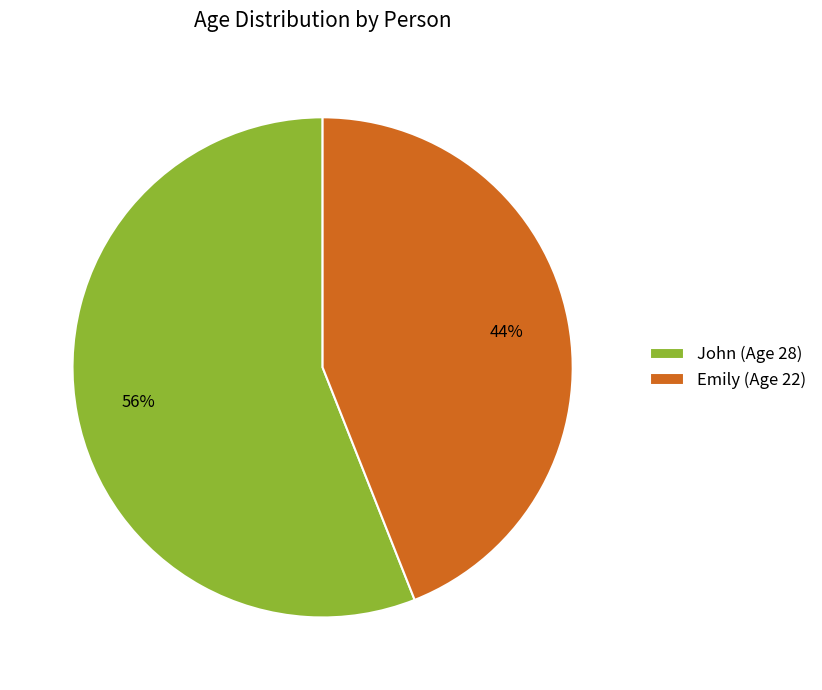

Does John represent more than half of the total?

Yes